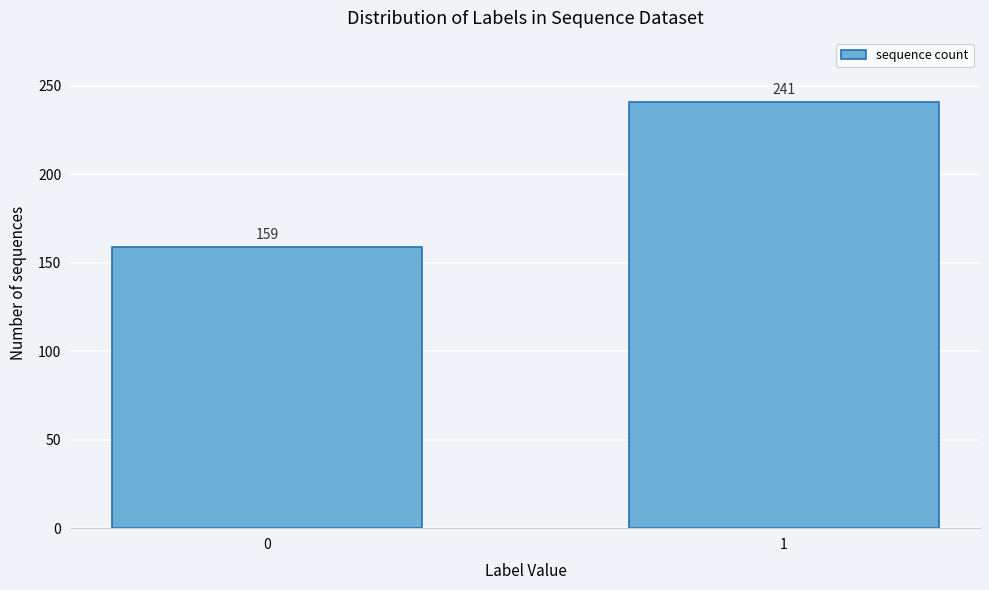

Reading left to right, extract all data points from this chart.

0=159	1=241